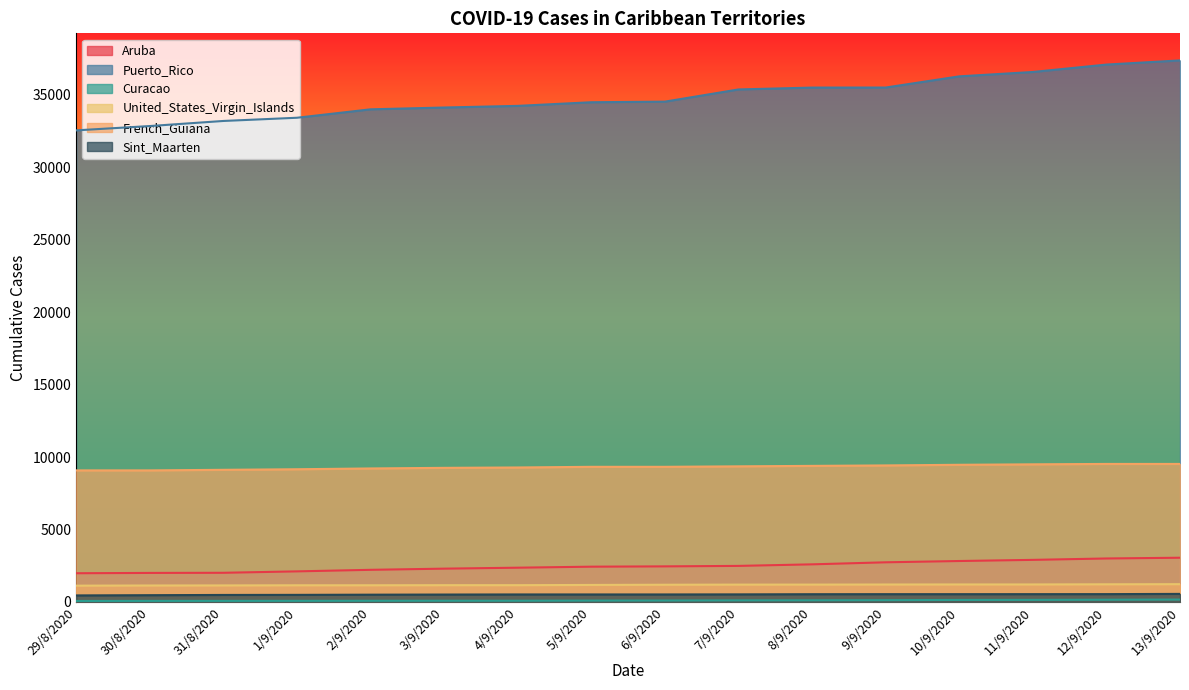

Which series has the largest total across all categories?

Puerto_Rico